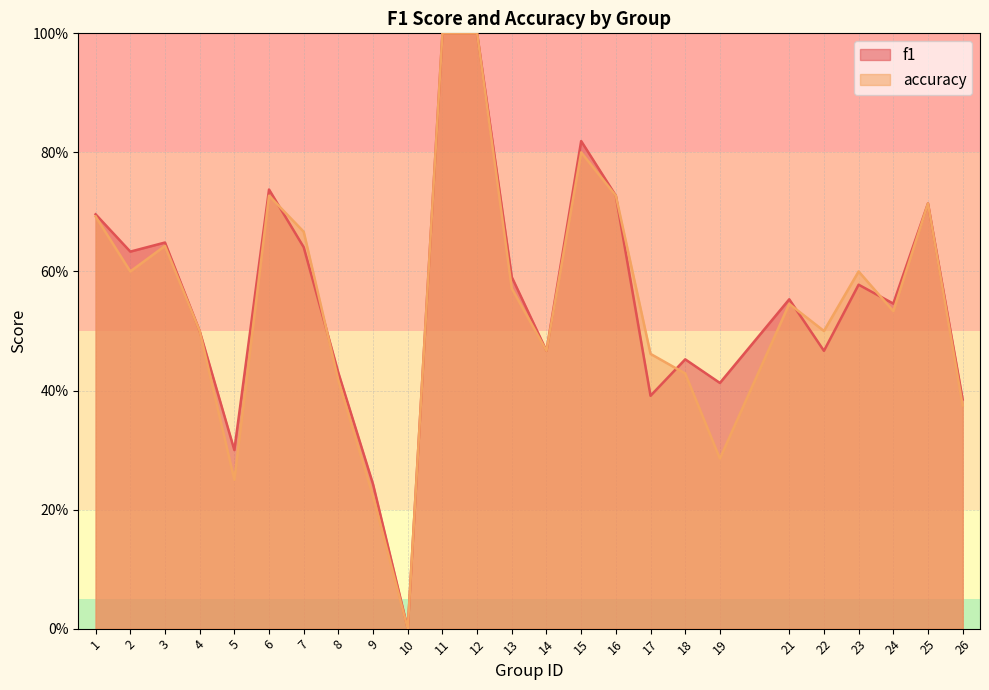

After their last crossing, which series has the higher values: accuracy or f1?

f1